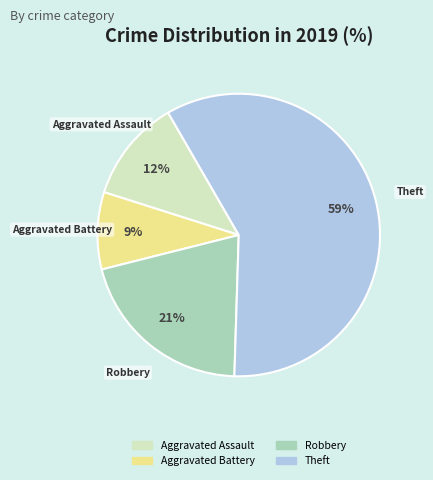

Count the number of slices in the pie.

4